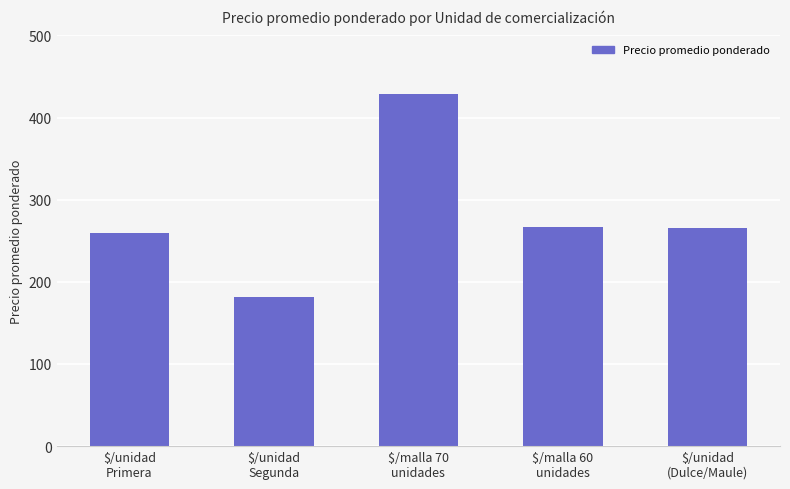

What is the difference between the maximum and minimum values?

248